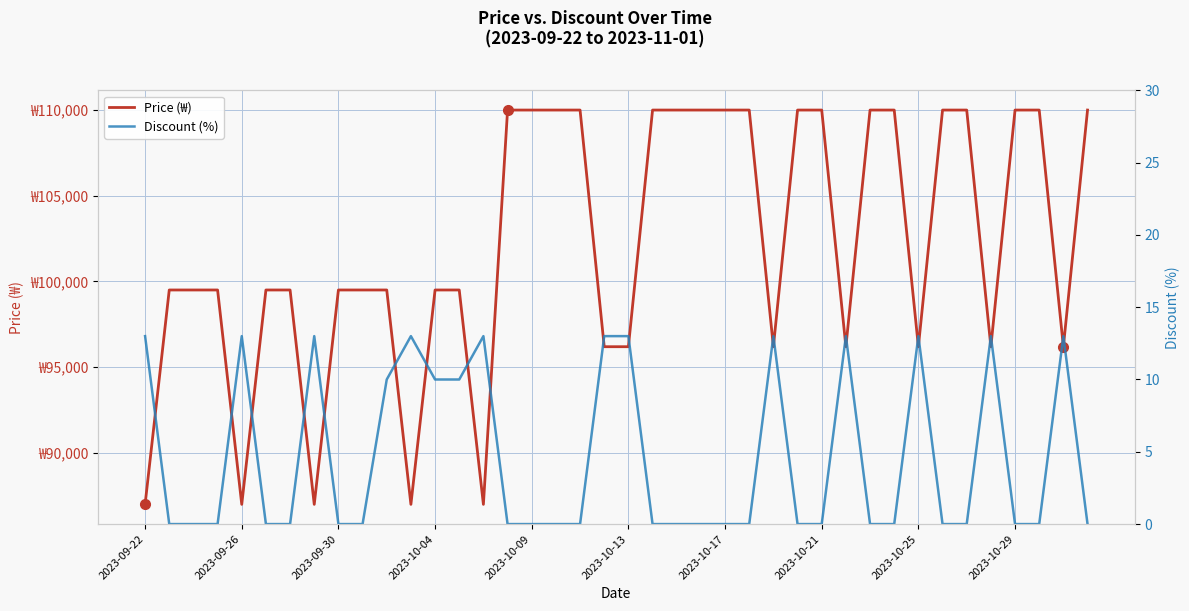

The Price (₩) series shows 99500 at 2023-10-04. True or false?

True